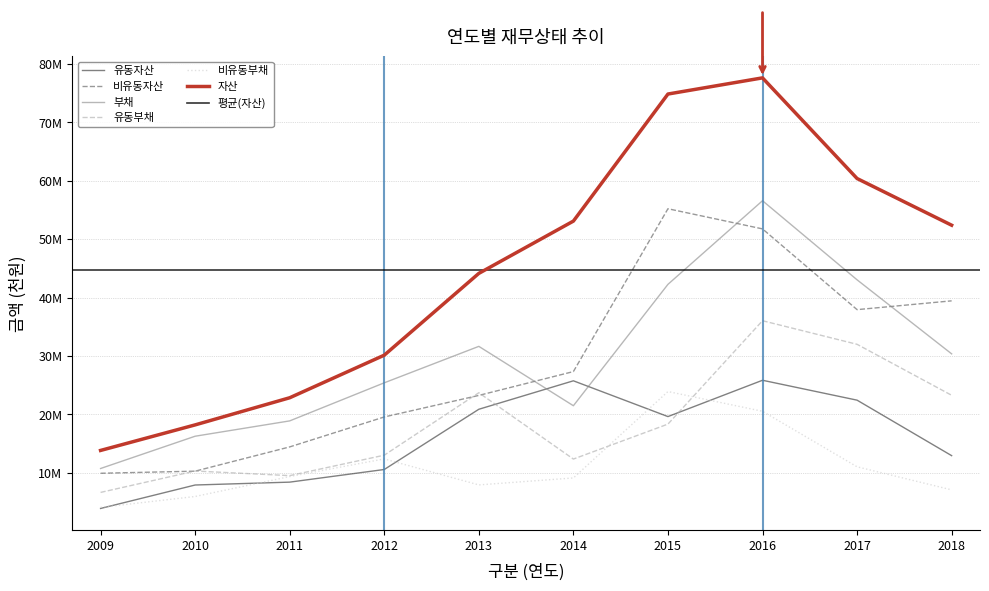

True or false: 부채 and 비유동부채 cross at least once.

False